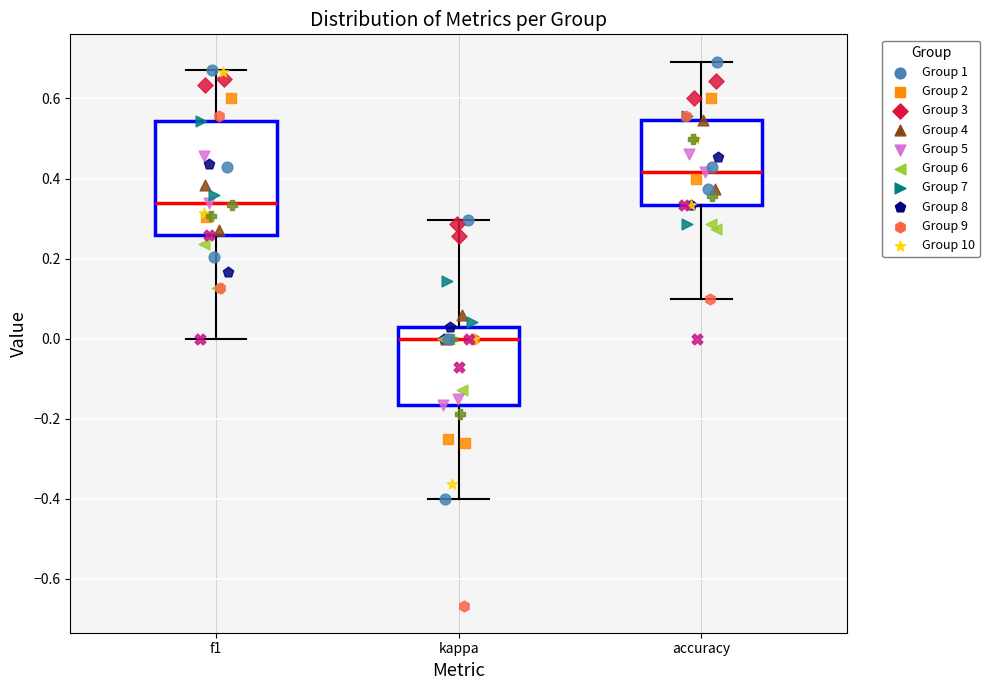

Reading left to right, transcribe this box plot: for each box, give where its median line is, the range the box spans, and where its two whiskers end, as read against the y-axis. The values are not printed on the chart, so give them approximately, as read against the axis.

f1: median 0.34, box 0.26 to 0.54, whiskers 0.00 to 0.68
kappa: median 0.00, box -0.16 to 0.02, whiskers -0.40 to 0.30
accuracy: median 0.42, box 0.34 to 0.54, whiskers 0.10 to 0.70